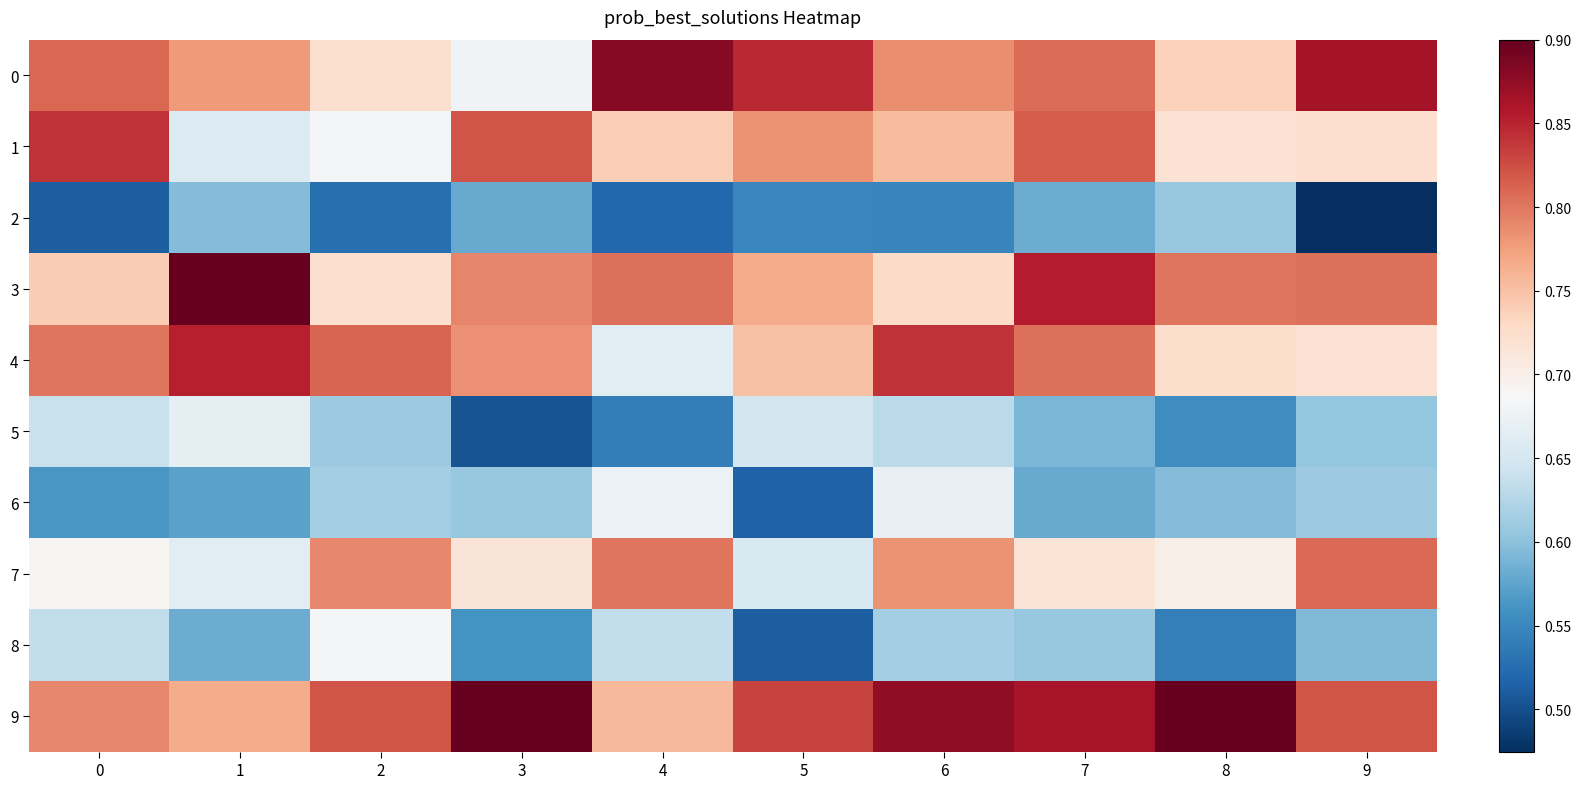

At 1, list the series in order from smallest to largest.

row_6, row_8, row_2, row_1, row_7, row_5, row_9, row_0, row_4, row_3